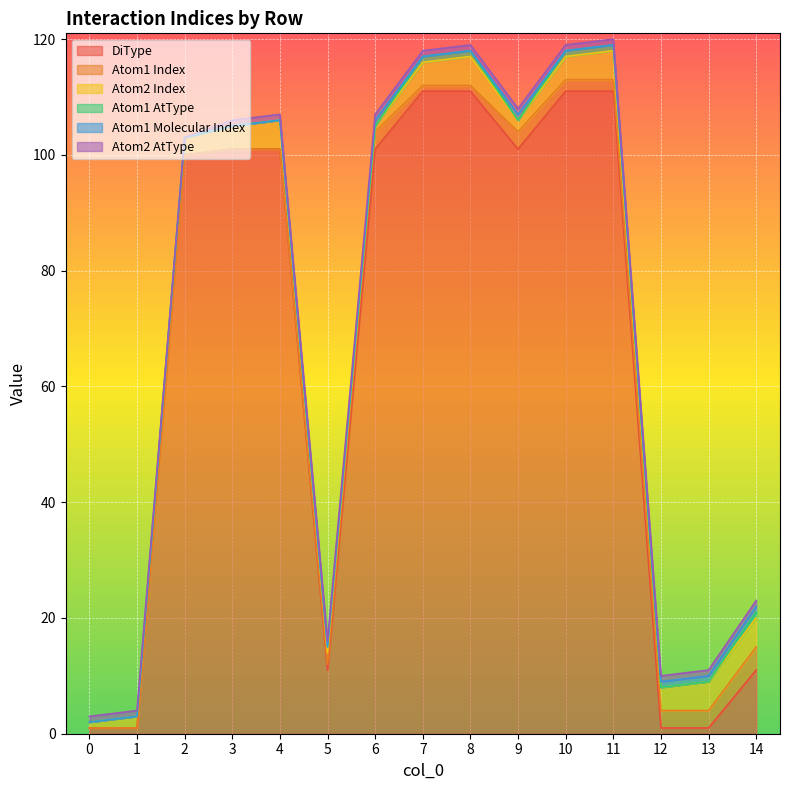

Which series has the largest range (max minus min)?

DiType